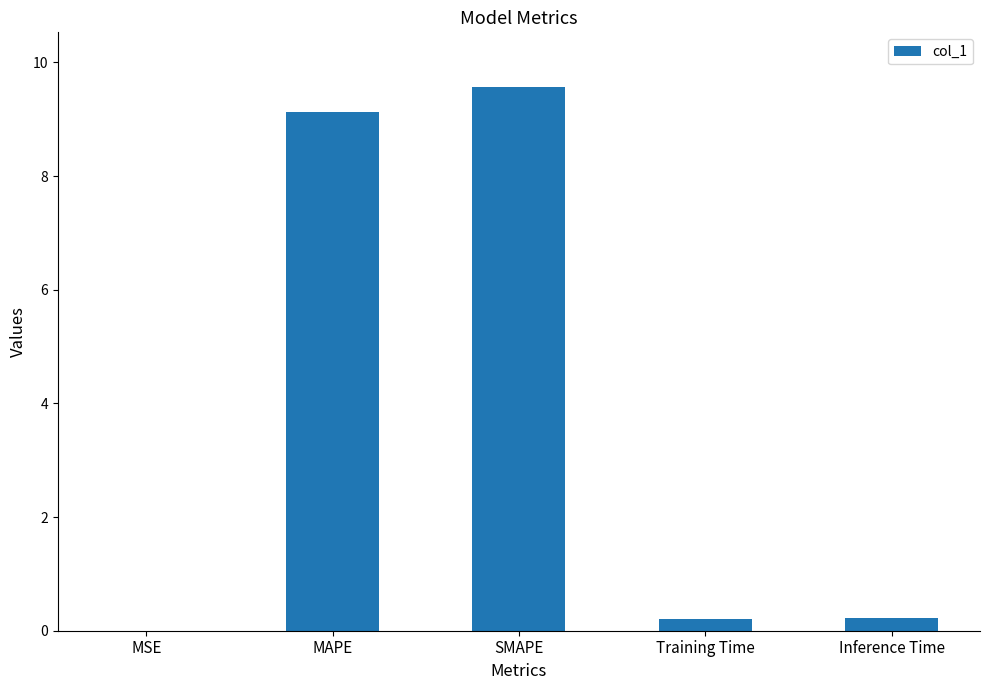

True or false: the data shows 9.1 at MAPE.

True